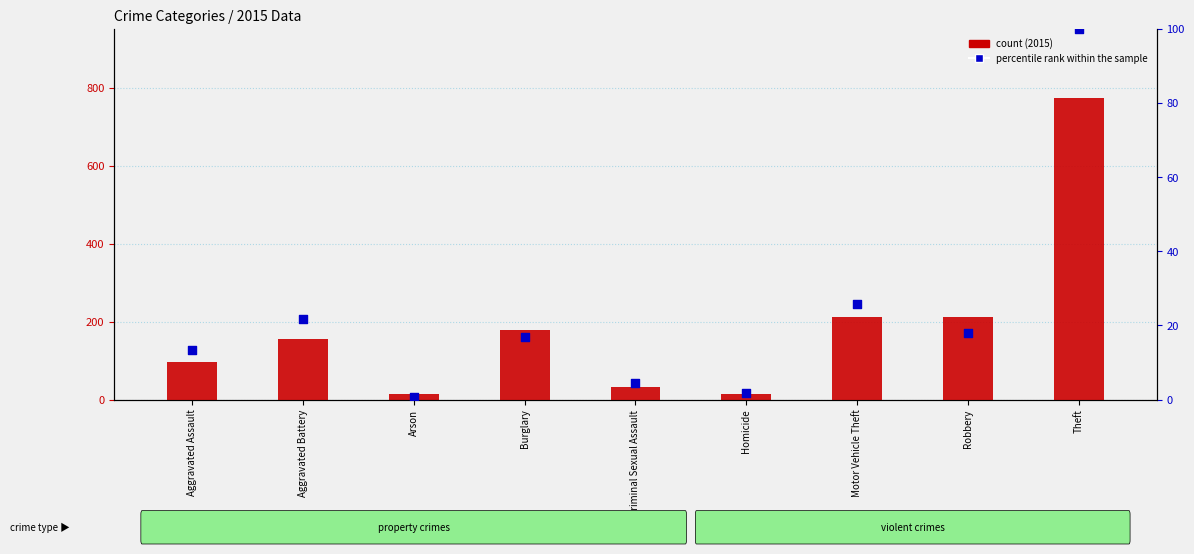

At which category is the sum across all series the highest?

Theft